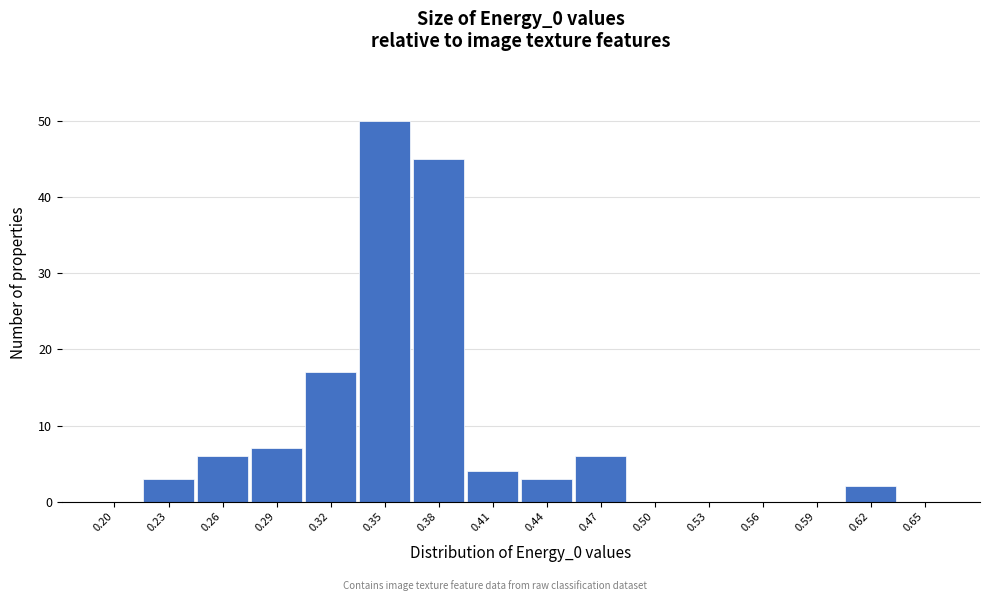

Reading left to right, transcribe all the data shown in this chart.

0.20=0	0.23=3	0.26=6	0.29=7	0.32=17	0.35=50	0.38=45	0.41=4	0.44=3	0.47=6	0.50=0	0.53=0	0.56=0	0.59=0	0.62=2	0.65=0